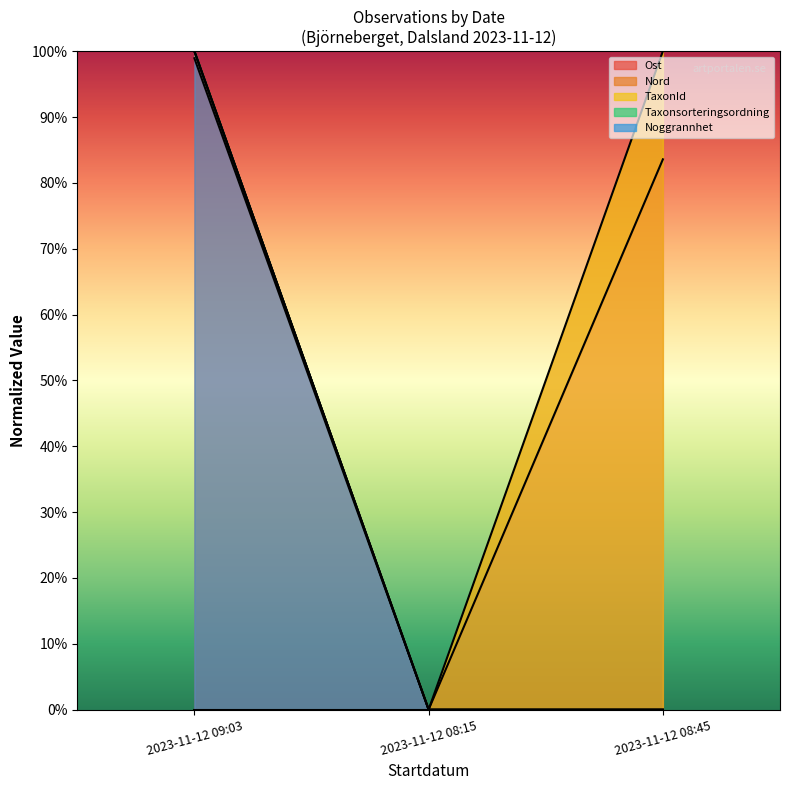

At which category does the chart reach its peak across all series?

2023-11-12 09:03